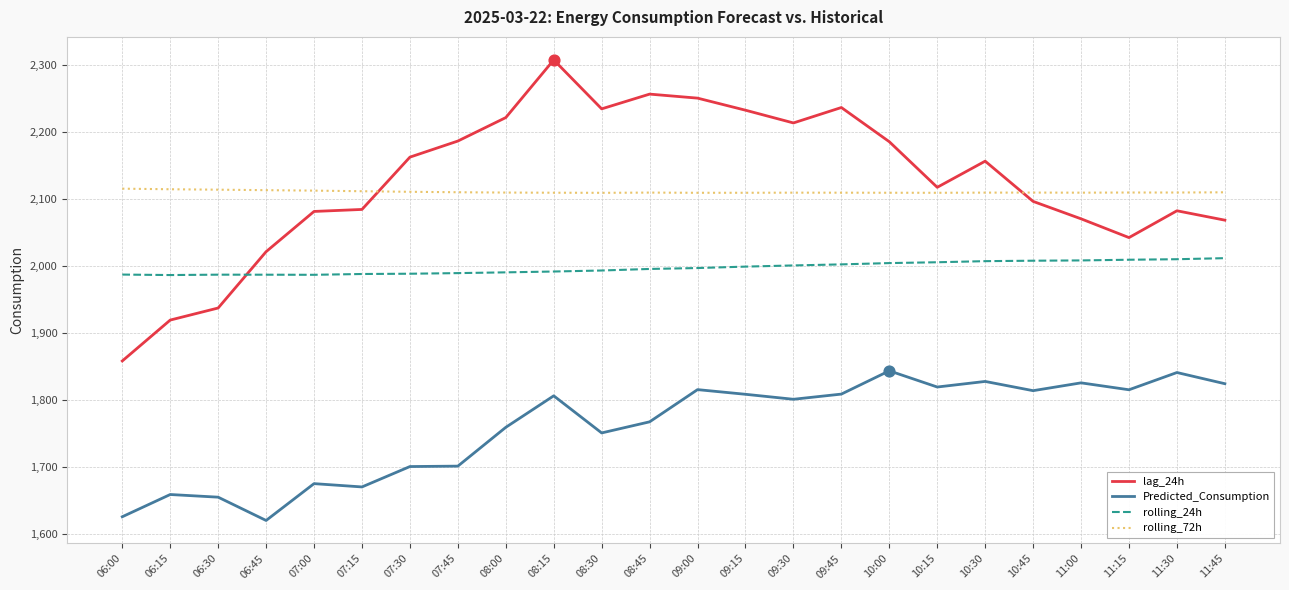

What is the total value across all series at 11:00?

8012.3